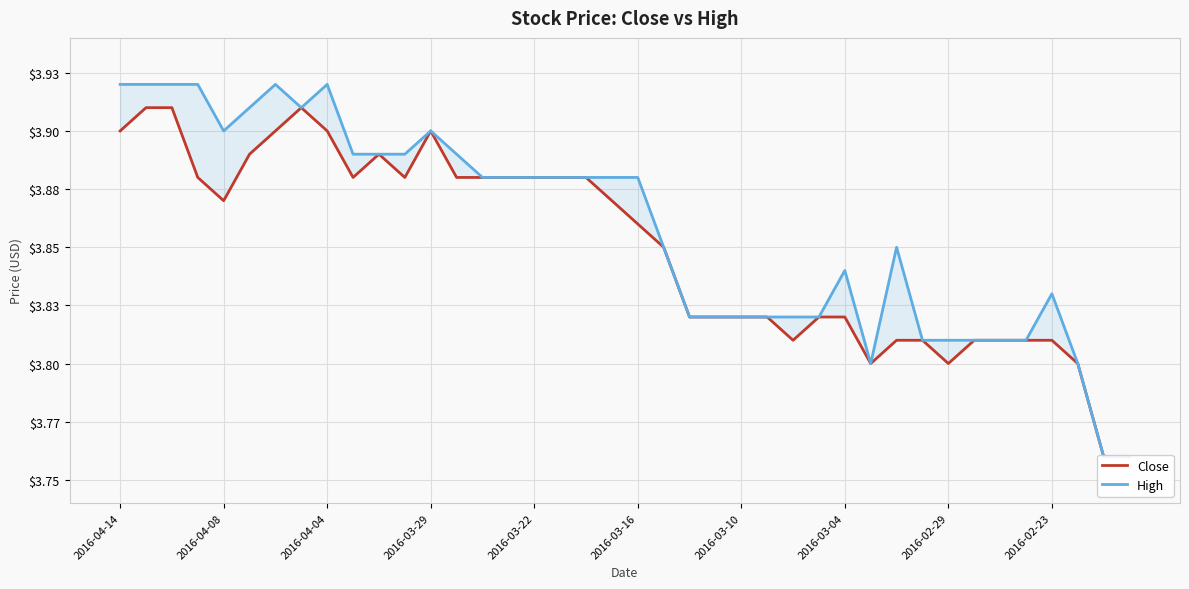

Which category has the lowest value in the Close series?

38